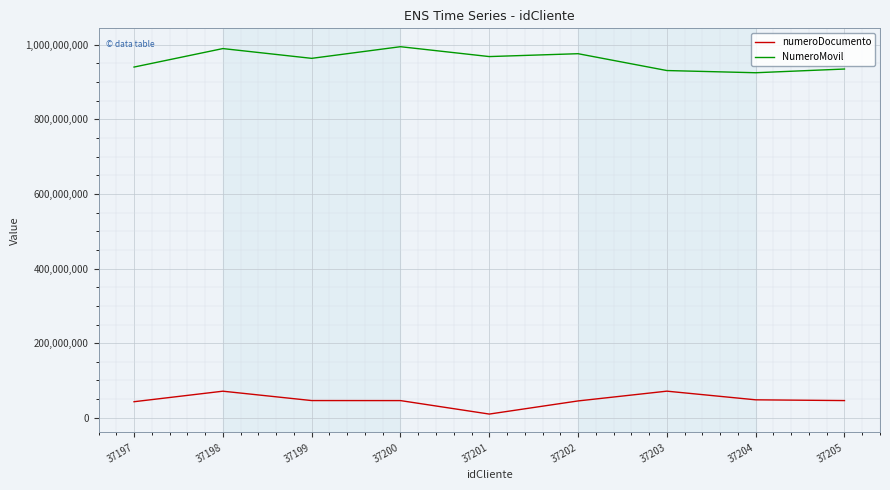

True or false: NumeroMovil has more than 0 points higher than both neighbors.

True